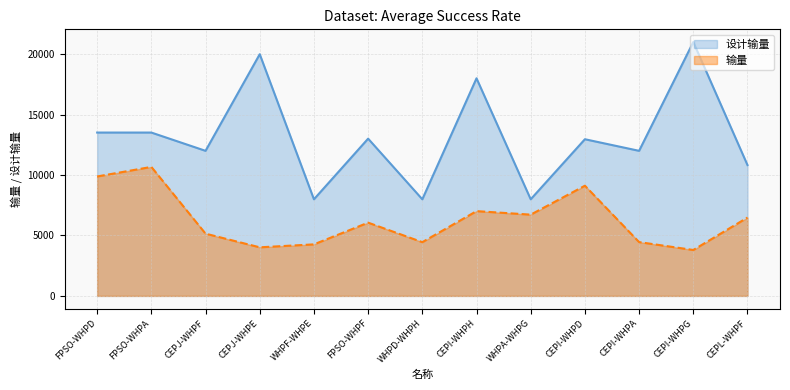

Which series has the largest range (max minus min)?

设计输量